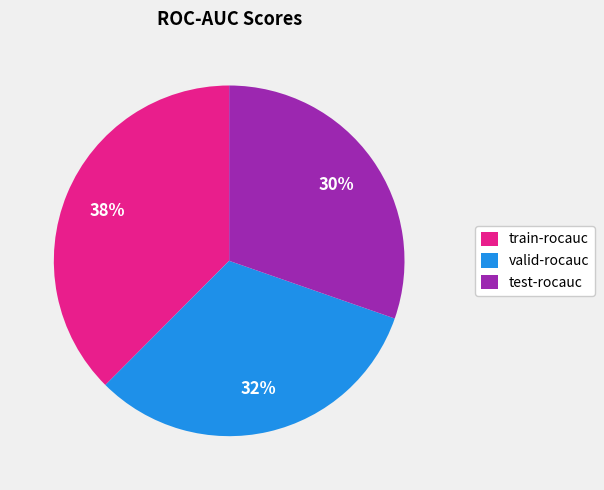

True or false: test-rocauc accounts for 30% of the total.

True